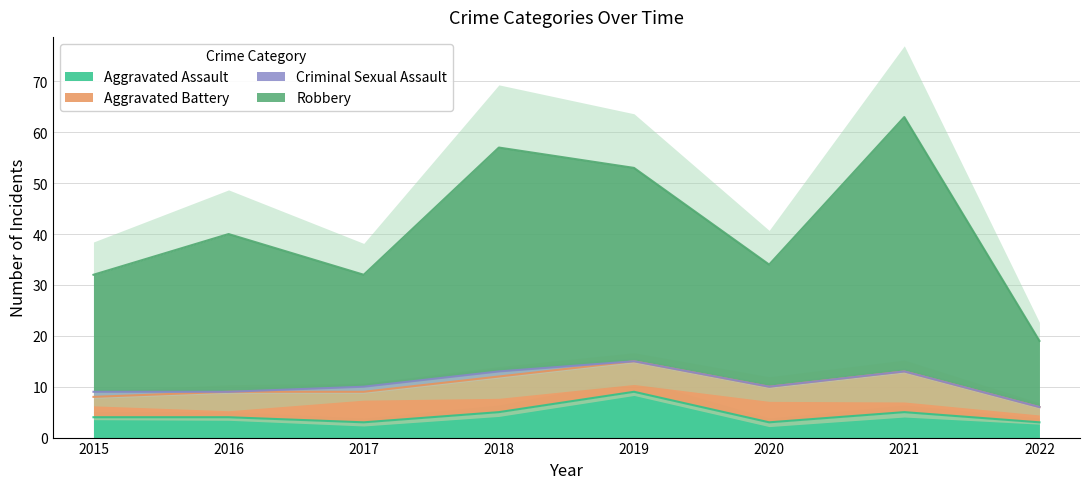

The Aggravated Assault series shows 2 at 2021. True or false?

False